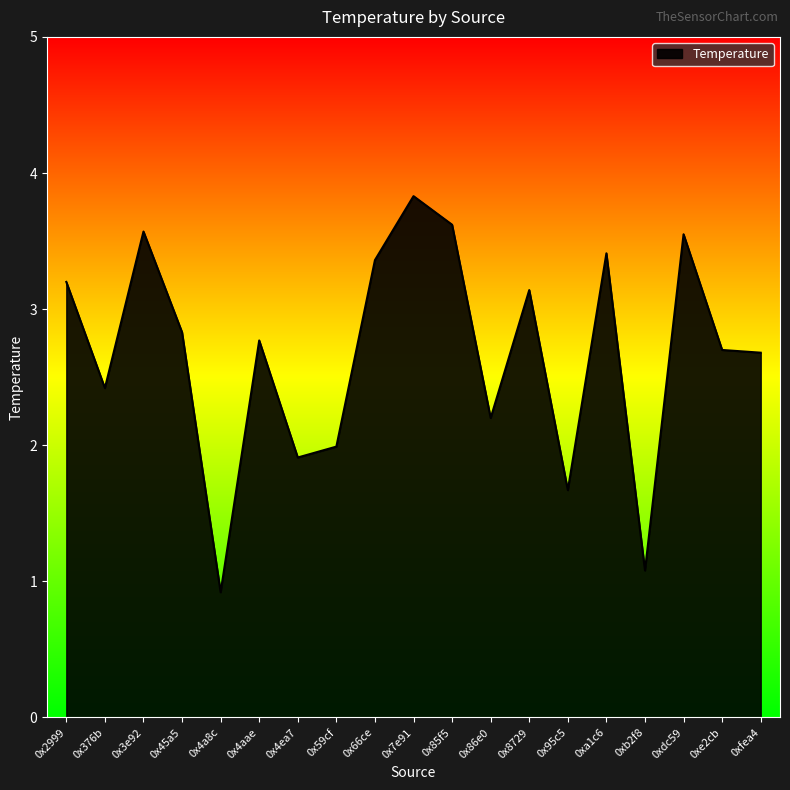

At which label is the value closest to 2?

0x59cf